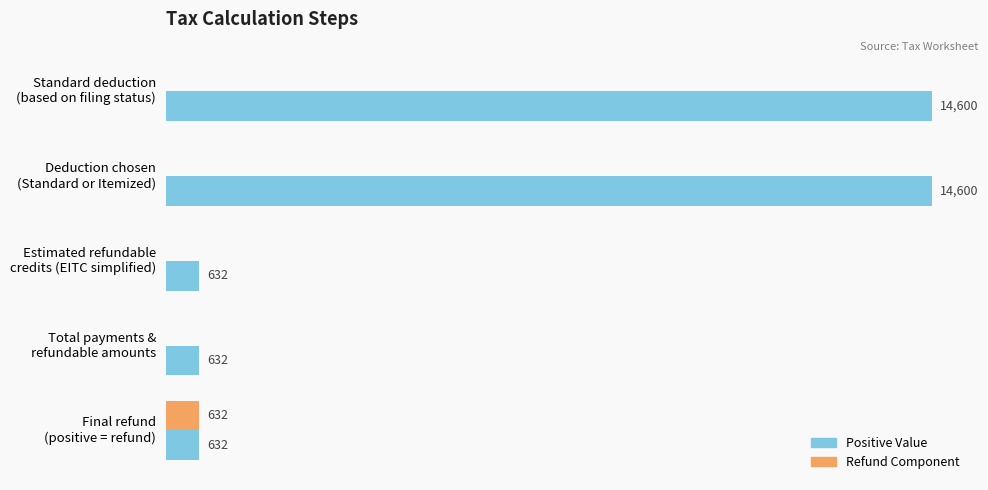

Which series has the largest total across all categories?

Positive Value